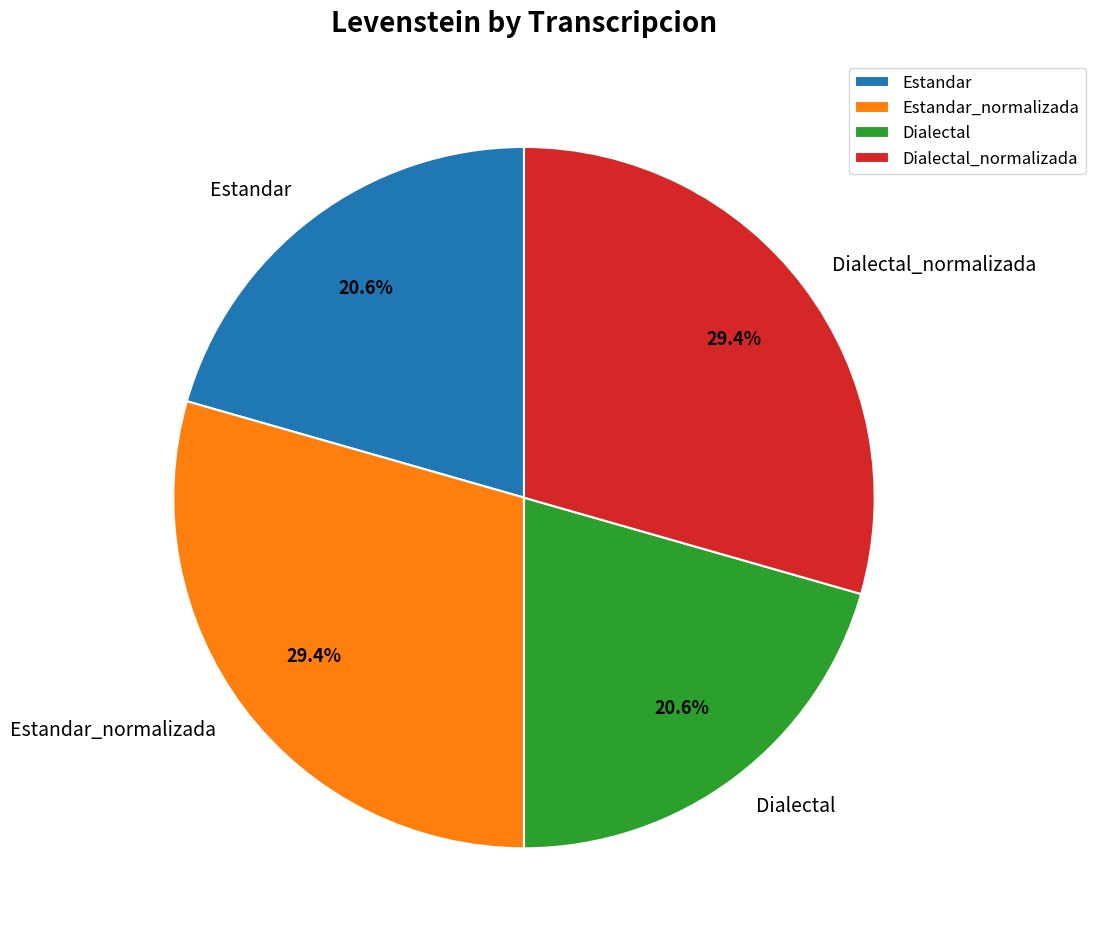

To the nearest percent, what percentage of the pie is Dialectal_normalizada?

29%